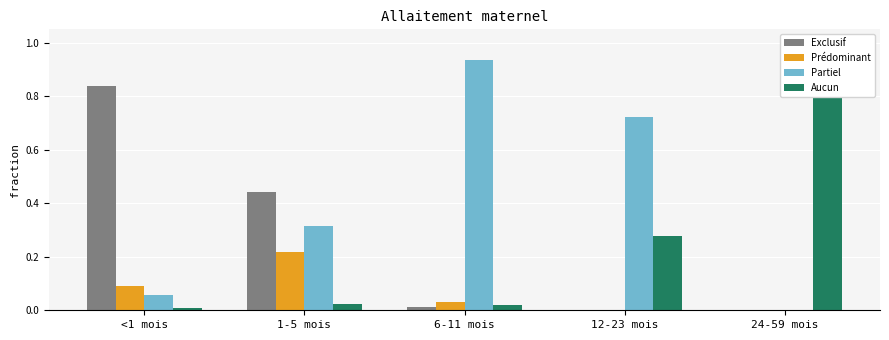

Is it true that Prédominant equals 0.1 at <1 mois?

True